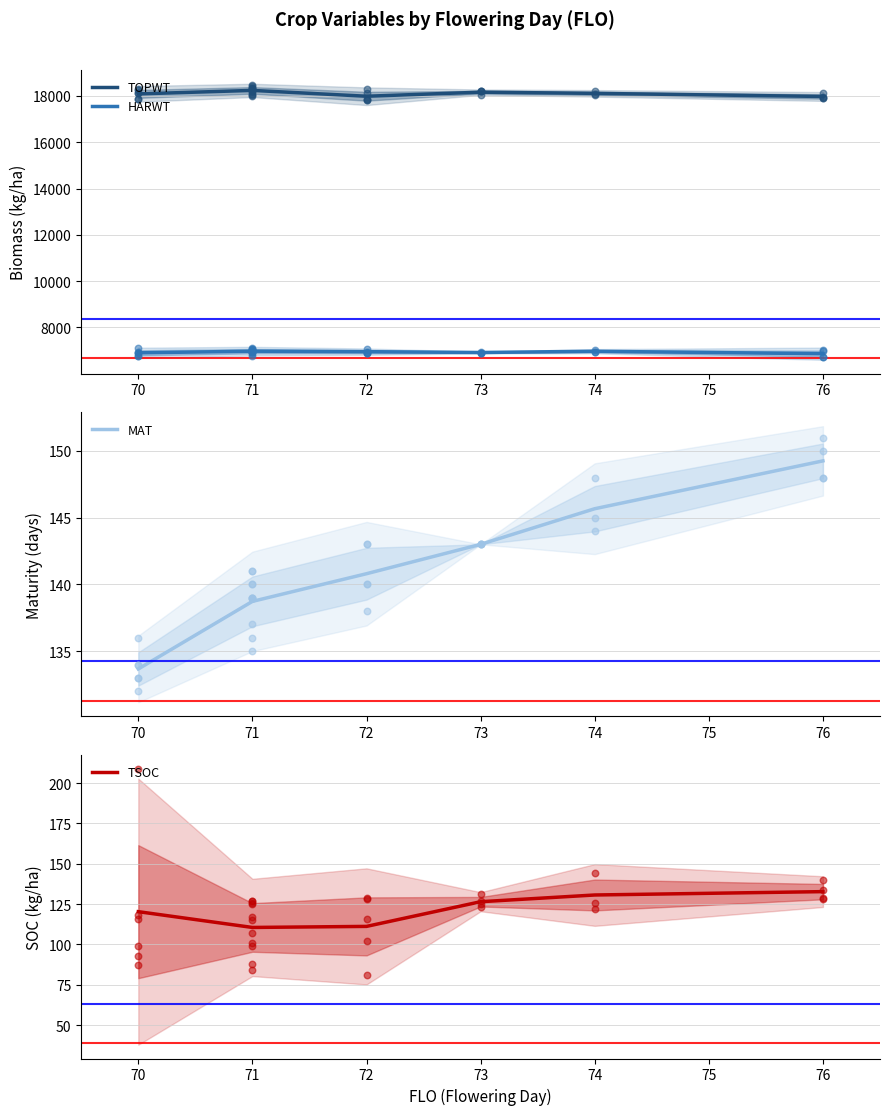

At how many categories does at least one series exceed 12747?

6